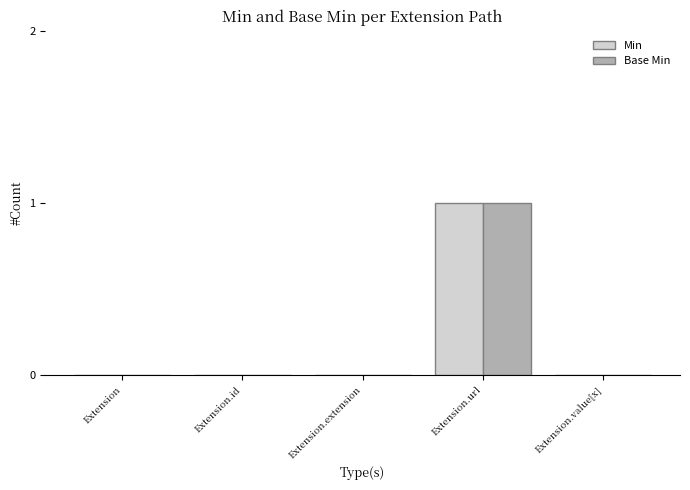

How many groups of bars are there?

5